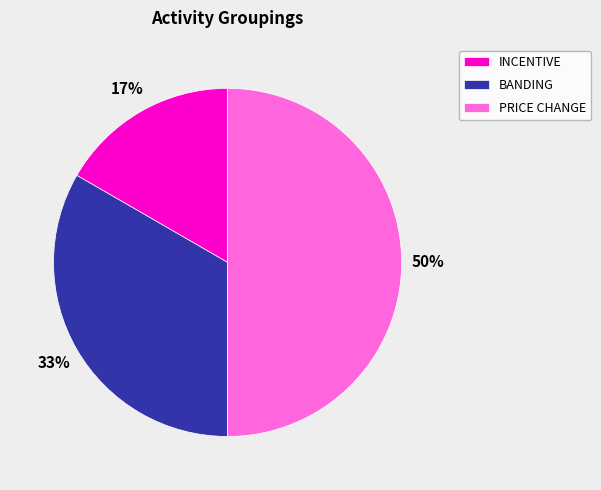

To the nearest percent, what is the average slice percentage?

33%